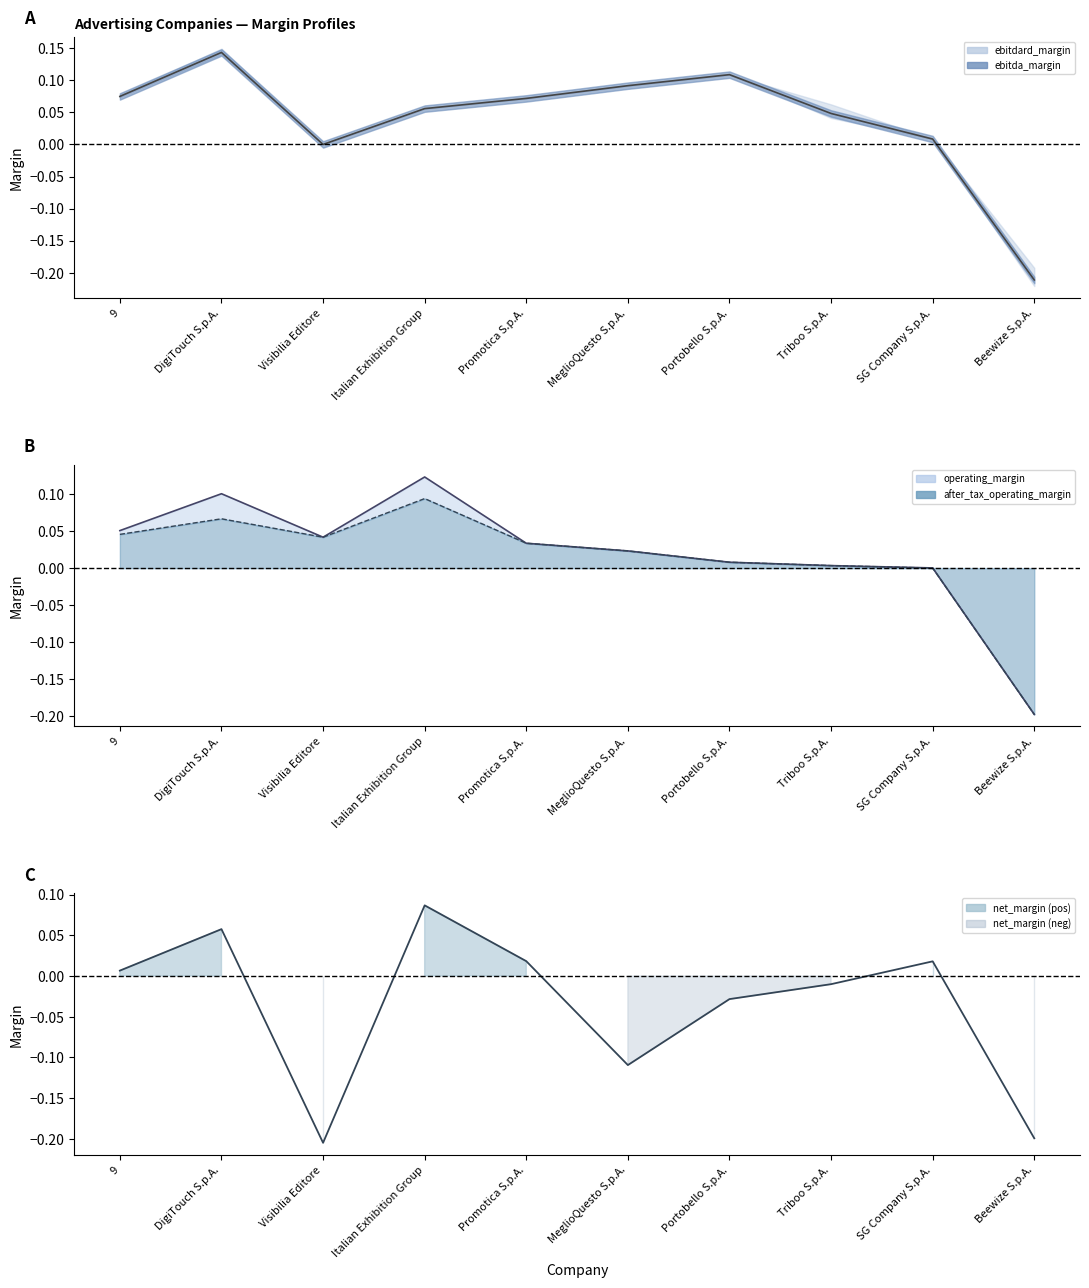

What is the difference between the values at Promotica S.p.A. and Beewize S.p.A.?

0.2